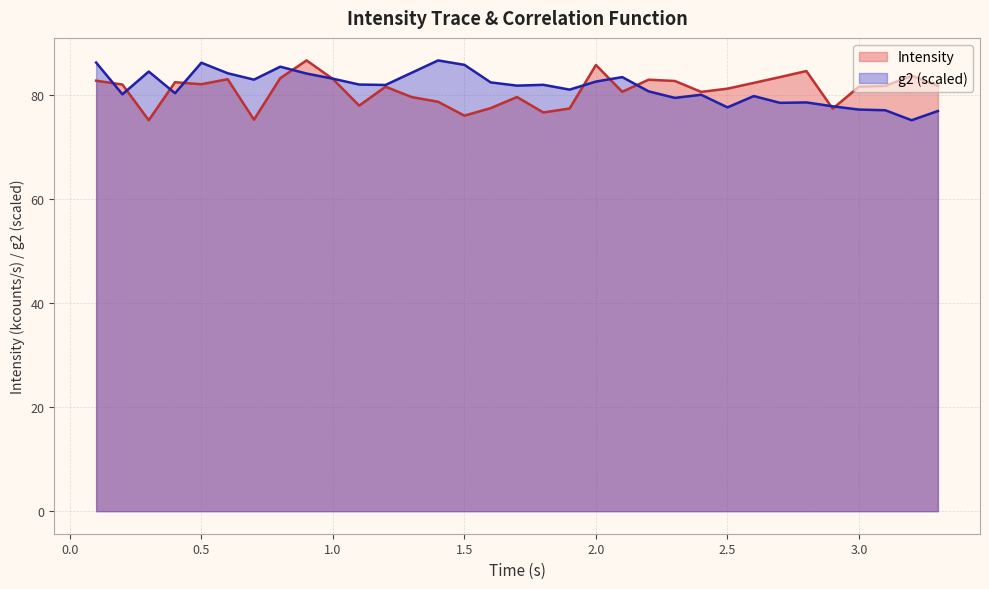

What is the average value of the Intensity series?

81.0